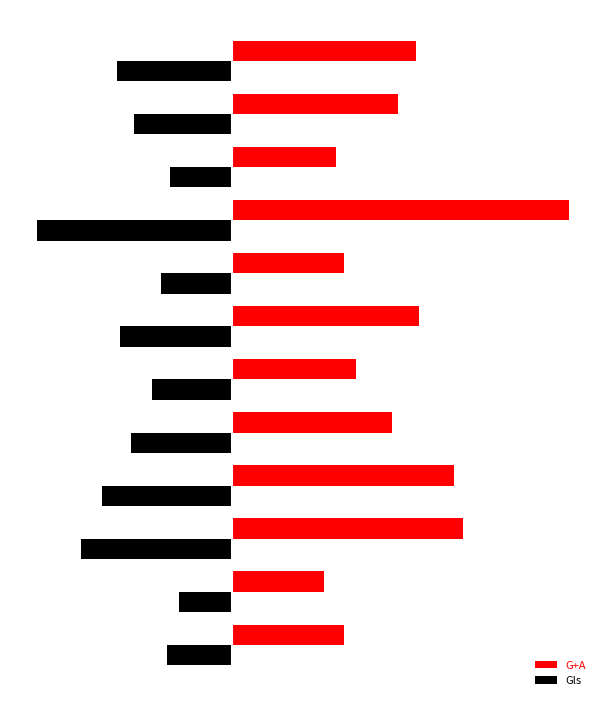

What is the lowest value of the G+A series?

31